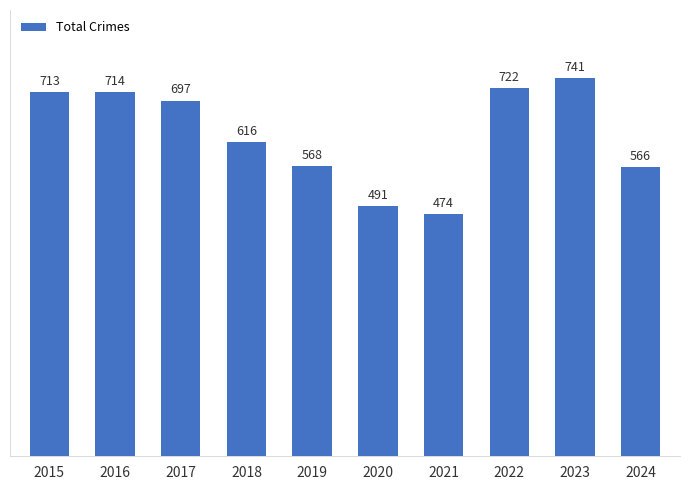

What is the smallest value displayed?

474